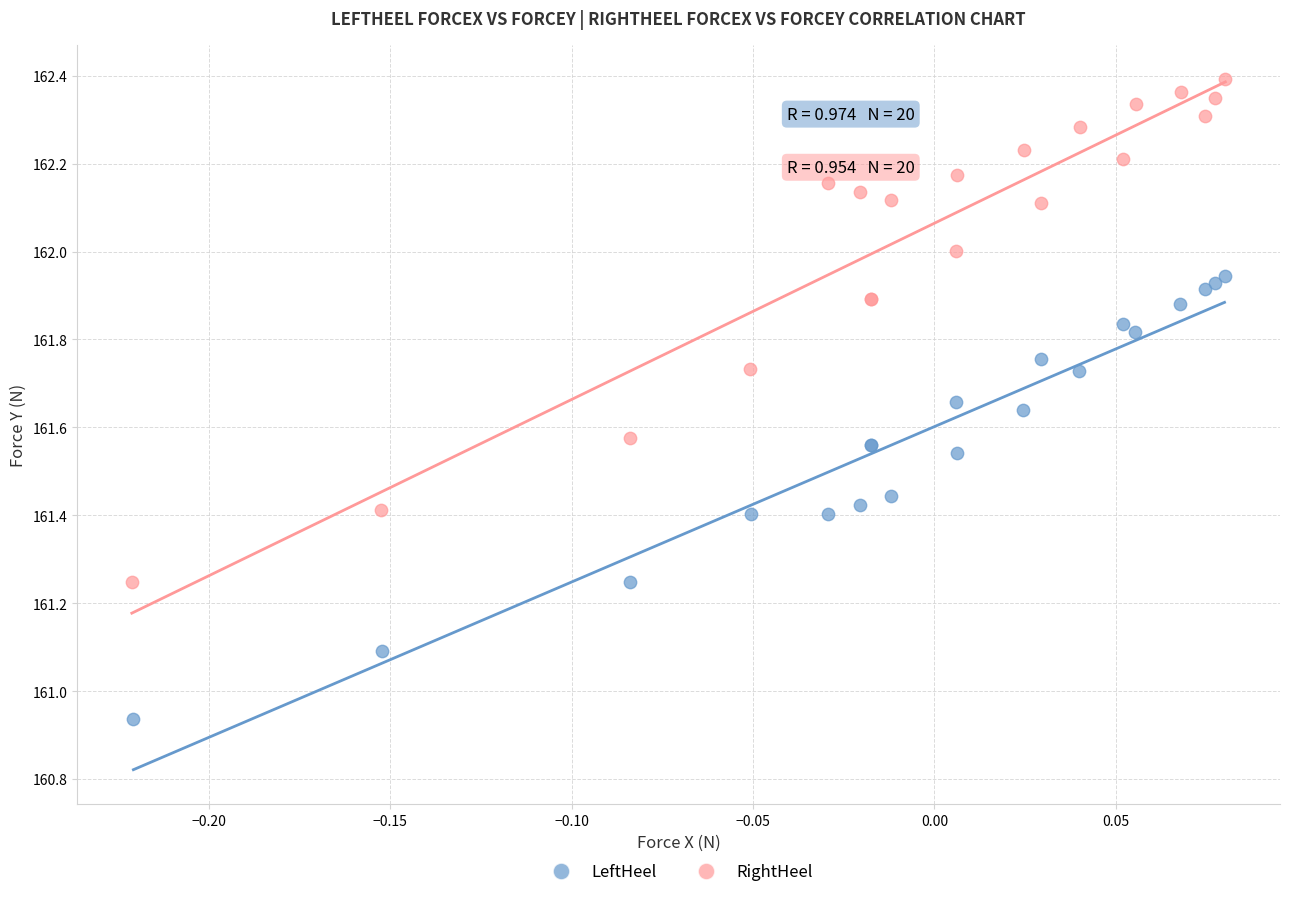

Which series contains the highest Y value?

RightHeel